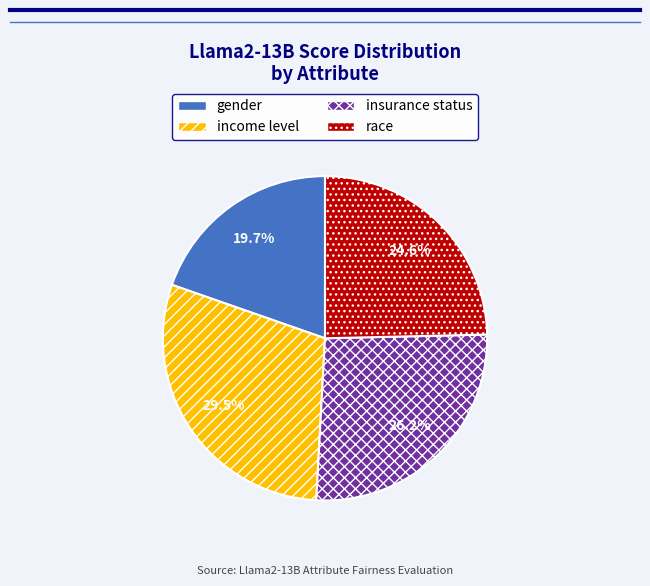

To the nearest percent, what portion does race represent?

25%